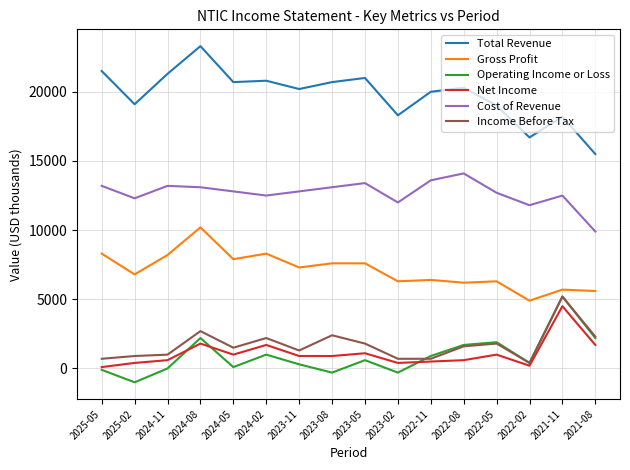

True or false: Cost of Revenue and Income Before Tax intersect in this chart.

False